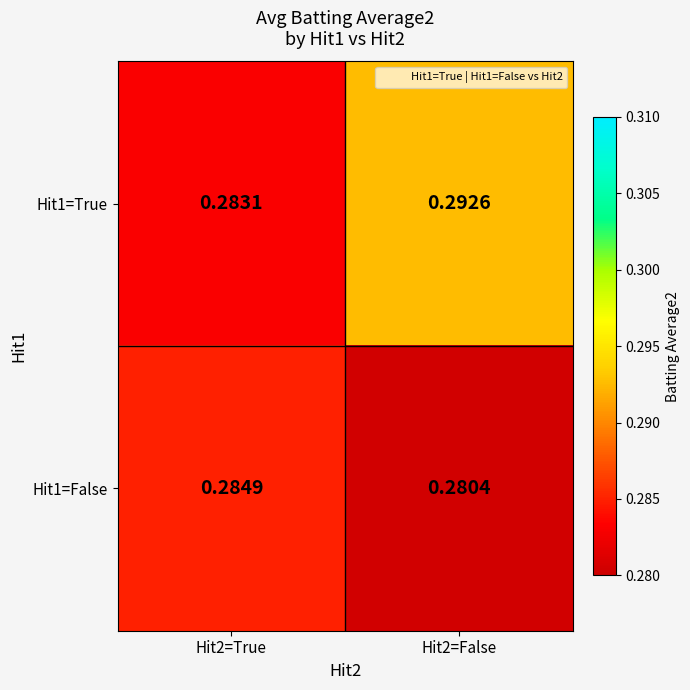

Is the value of Hit1=False at Hit2=False greater than the value of Hit1=True at Hit2=False?

No